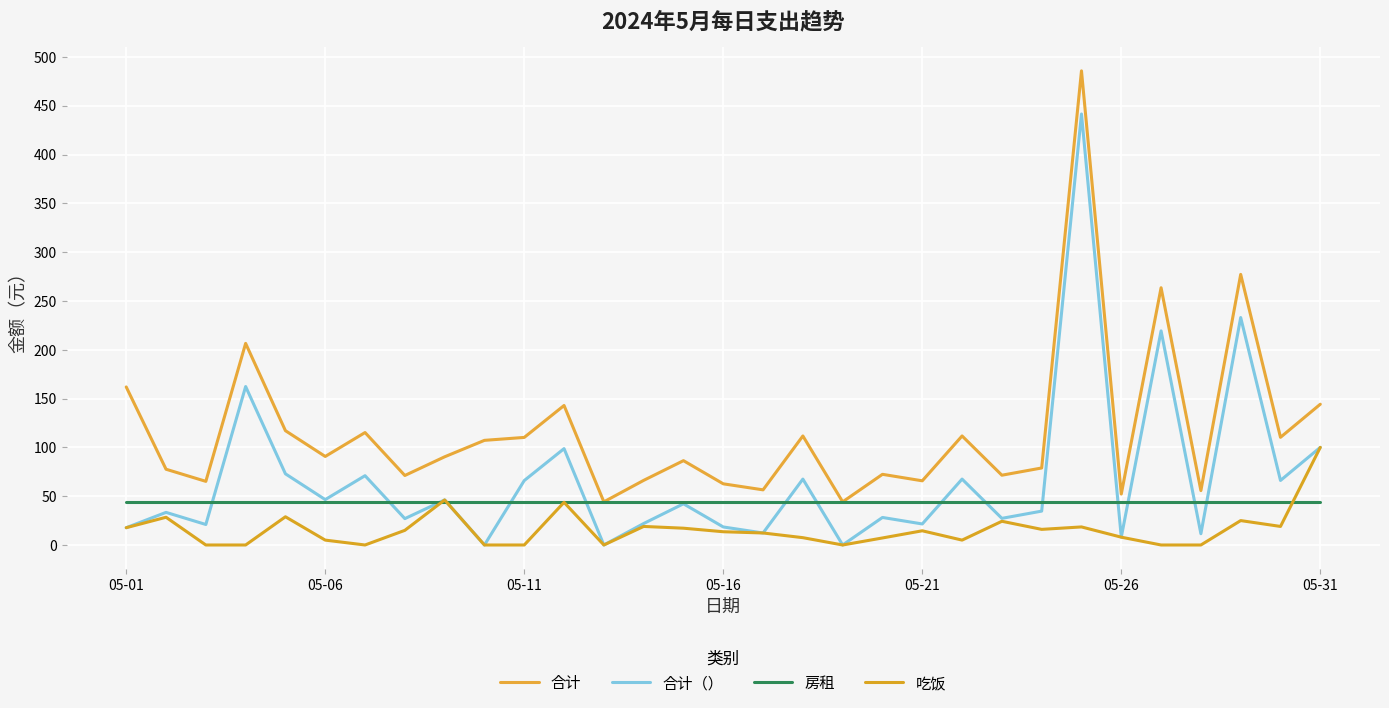

What is the difference between the maximum and minimum values in the 合计（） series?

441.5